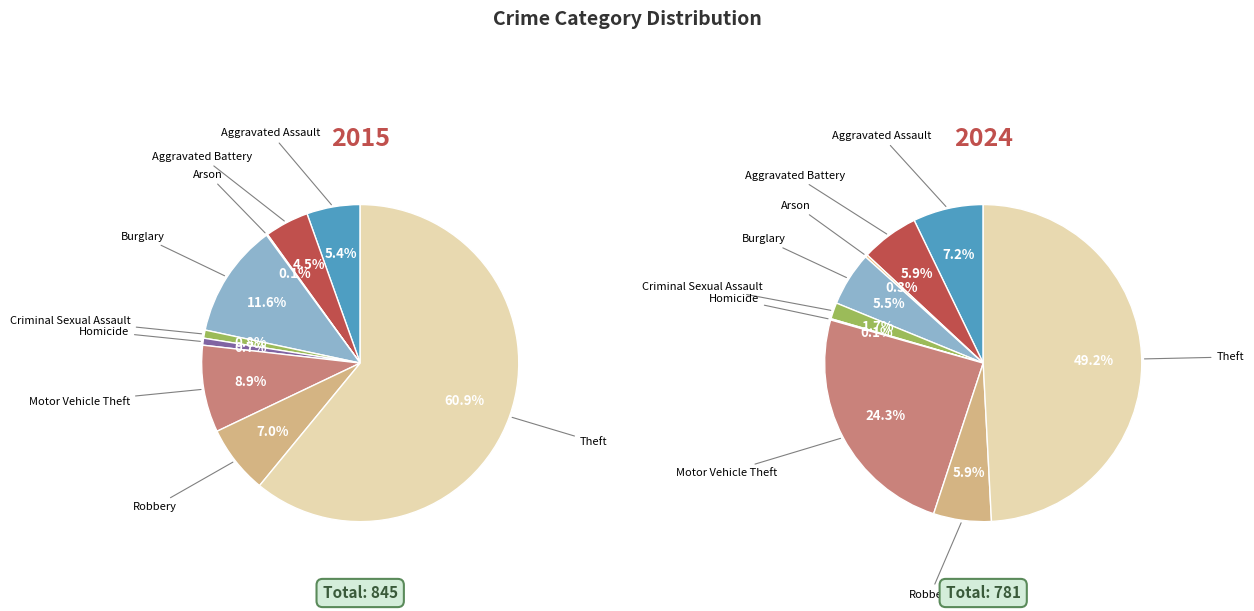

True or false: Robbery accounts for 6% of the total.

True